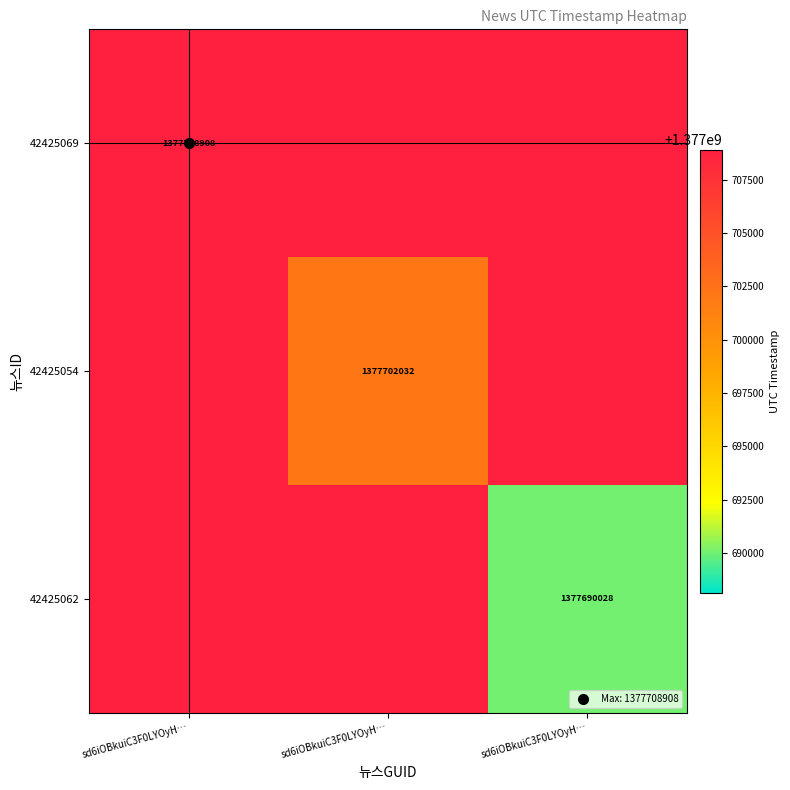

Which category has the lowest value across all series?

sd6iOBkuiC3F0LYOyH…